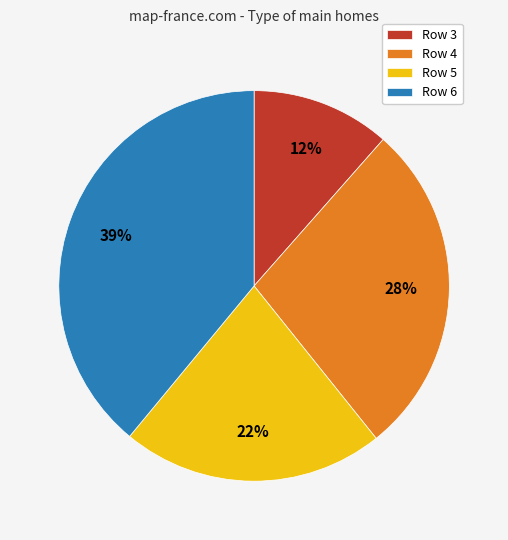

Rank the categories by value from highest to lowest.

Row 6, Row 4, Row 5, Row 3